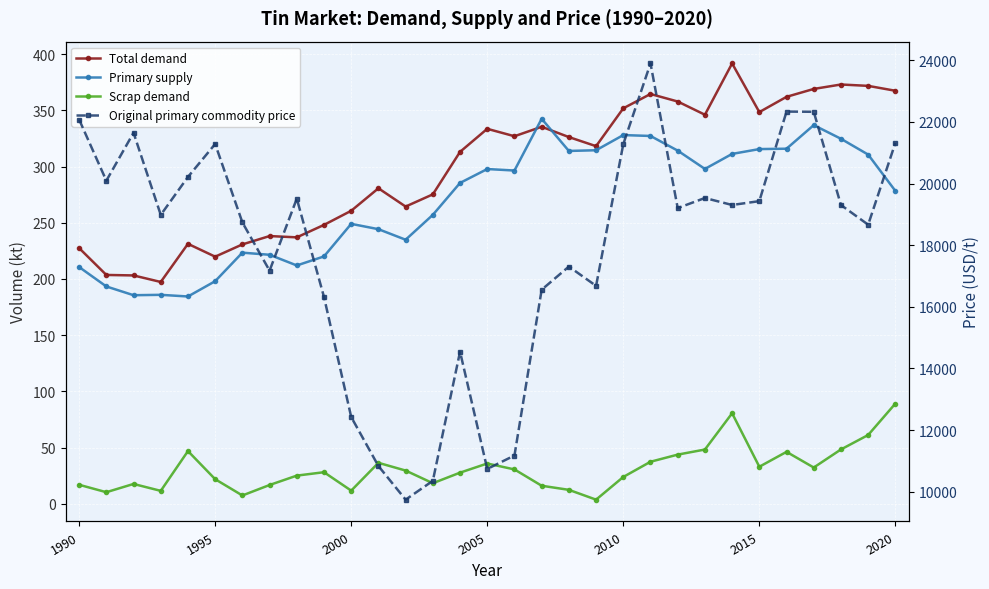

Does the chart display data point markers on the line(s)?

Yes